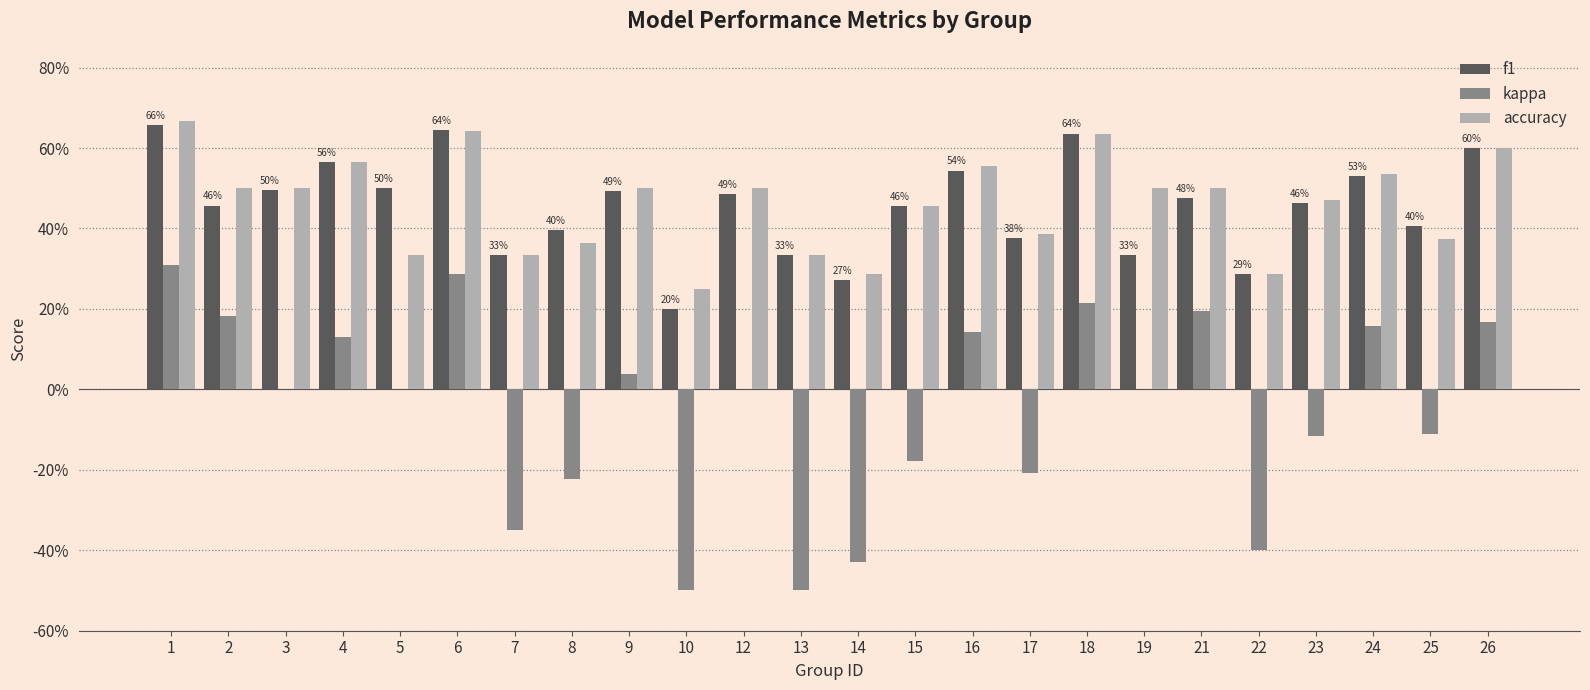

Reading right to left, list all the values displayed in this chart.

f1: 0.6	0.4	0.5	0.5	0.3	0.5	0.3	0.6	0.4	0.5	0.5	0.3	0.3	0.5	0.2	0.5	0.4	0.3	0.6	0.5	0.6	0.5	0.5	0.7
kappa: 0.2	-0.1	0.2	-0.1	-0.4	0.2	0.0	0.2	-0.2	0.1	-0.2	-0.4	-0.5	0.0	-0.5	0.0	-0.2	-0.3	0.3	0.0	0.1	0.0	0.2	0.3
accuracy: 0.6	0.4	0.5	0.5	0.3	0.5	0.5	0.6	0.4	0.6	0.5	0.3	0.3	0.5	0.2	0.5	0.4	0.3	0.6	0.3	0.6	0.5	0.5	0.7